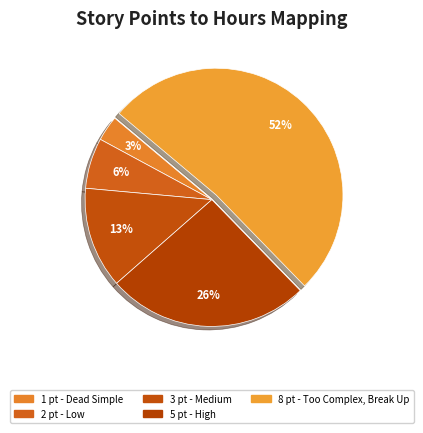

Which category has the smallest portion of the pie?

1